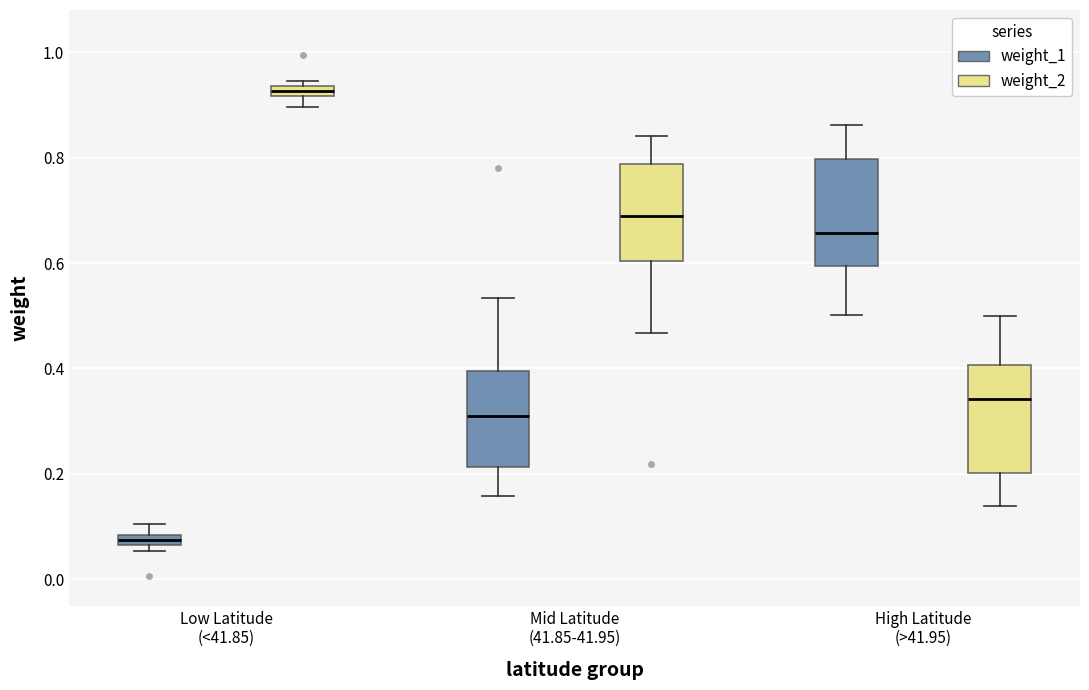

Where is the lower edge of the box for High Latitude (>41.95) (weight_1) on the y-axis? The values are not printed on the chart, so give them approximately, as read against the axis.

0.60